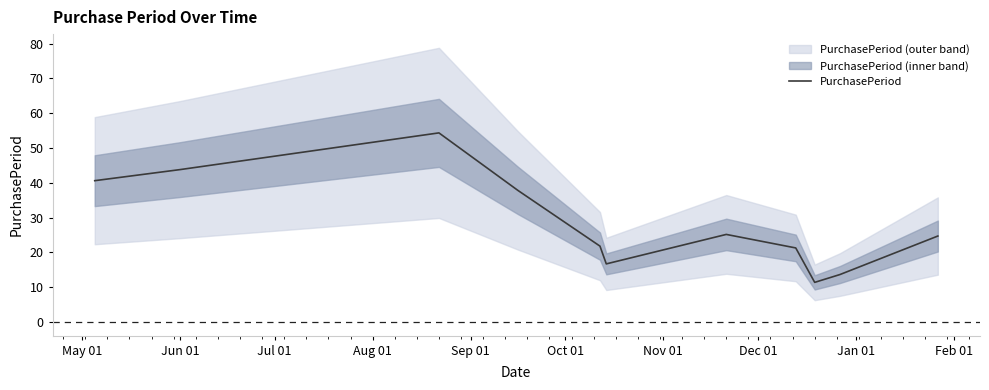

What is the lowest value of the PurchasePeriod series?

11.4